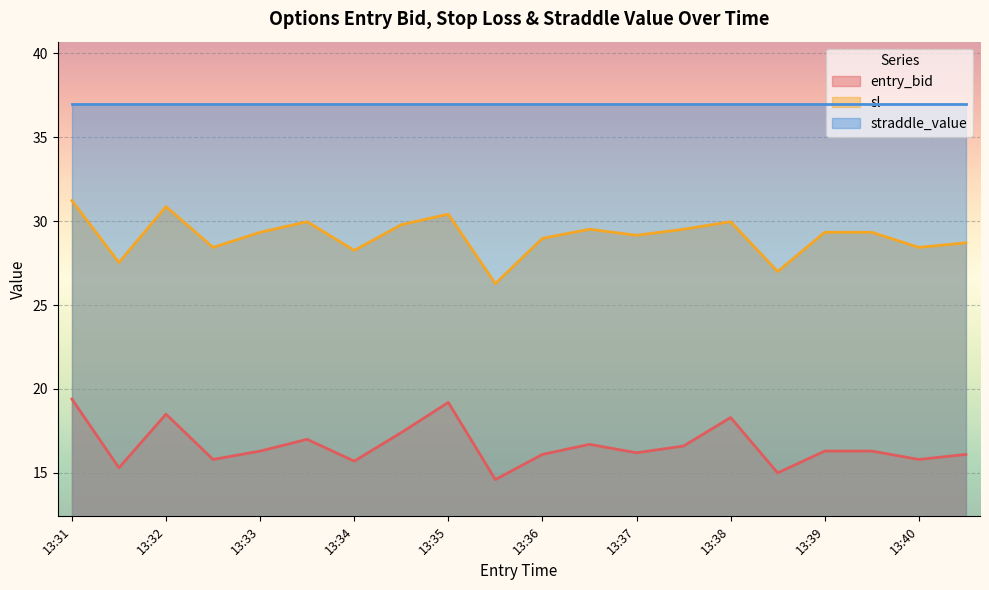

Where is sl nearest to the value 28?

13:34